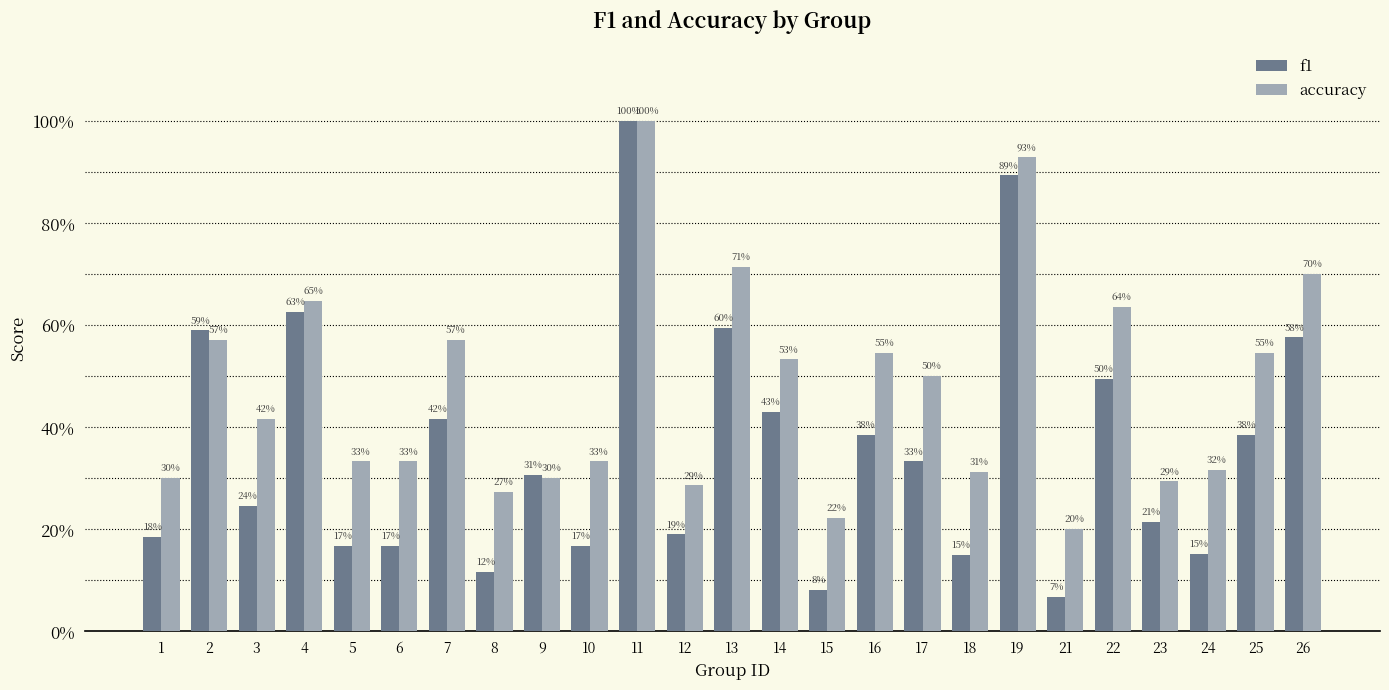

What is the greatest value displayed?

1.0